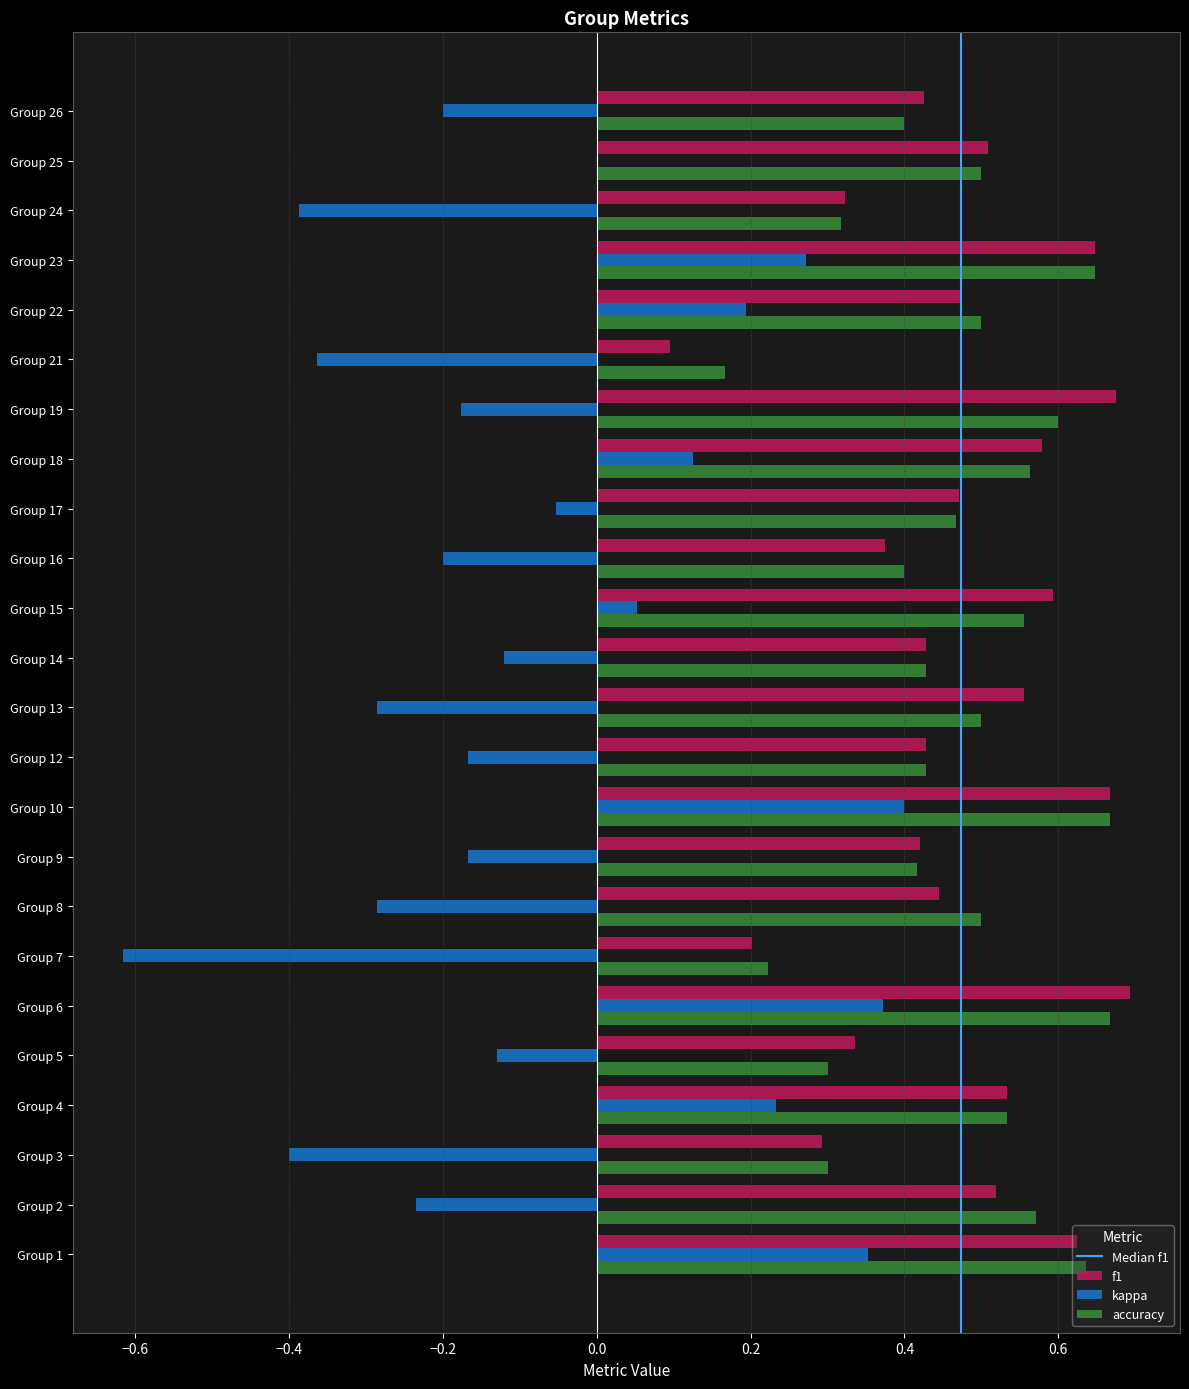

What is the total value across all series at Group 2?

0.9